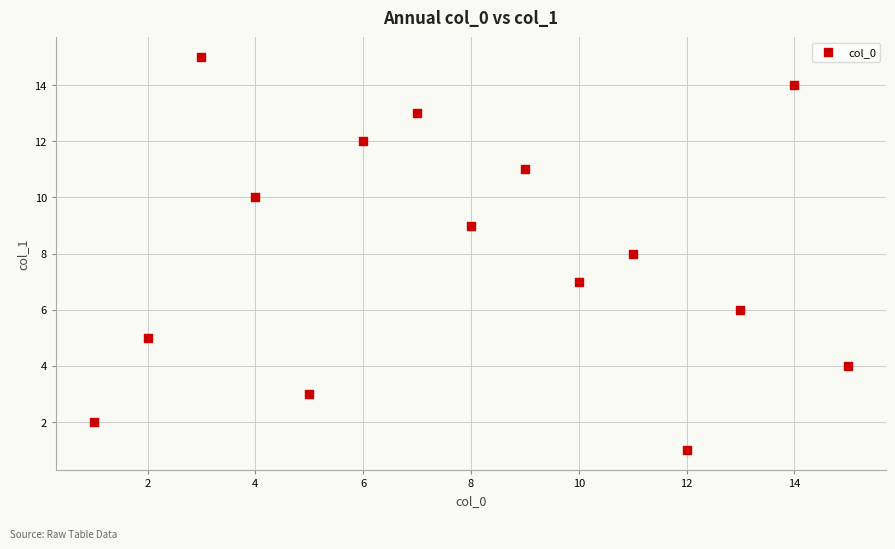

What is the range of X values (max minus min)?

14